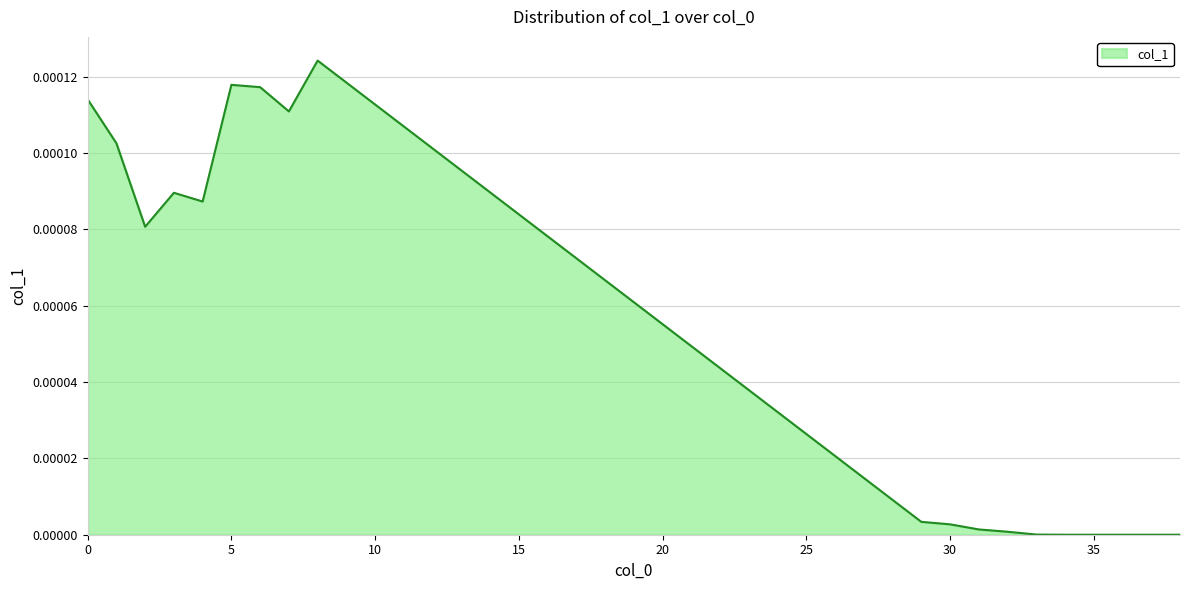

How many lines are shown in the chart?

1